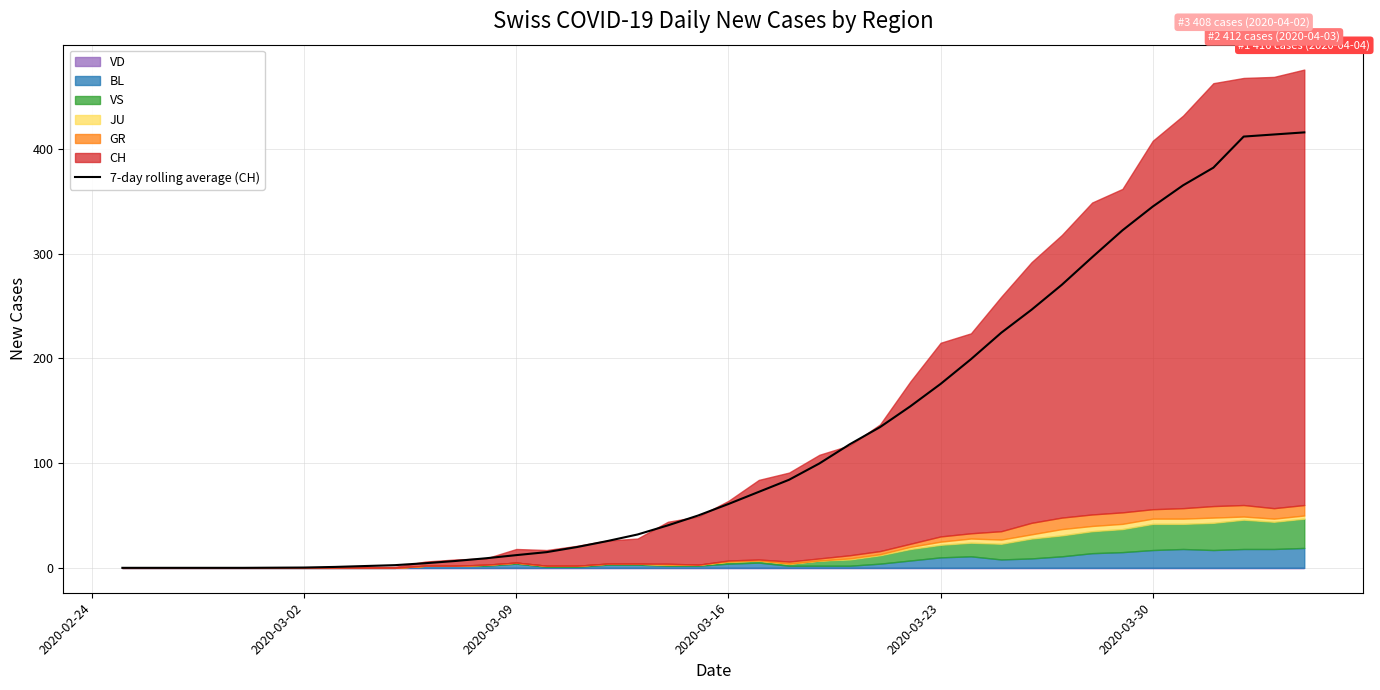

Is it true that 7-day rolling average (CH) equals 345.1 at 2020-03-30?

True